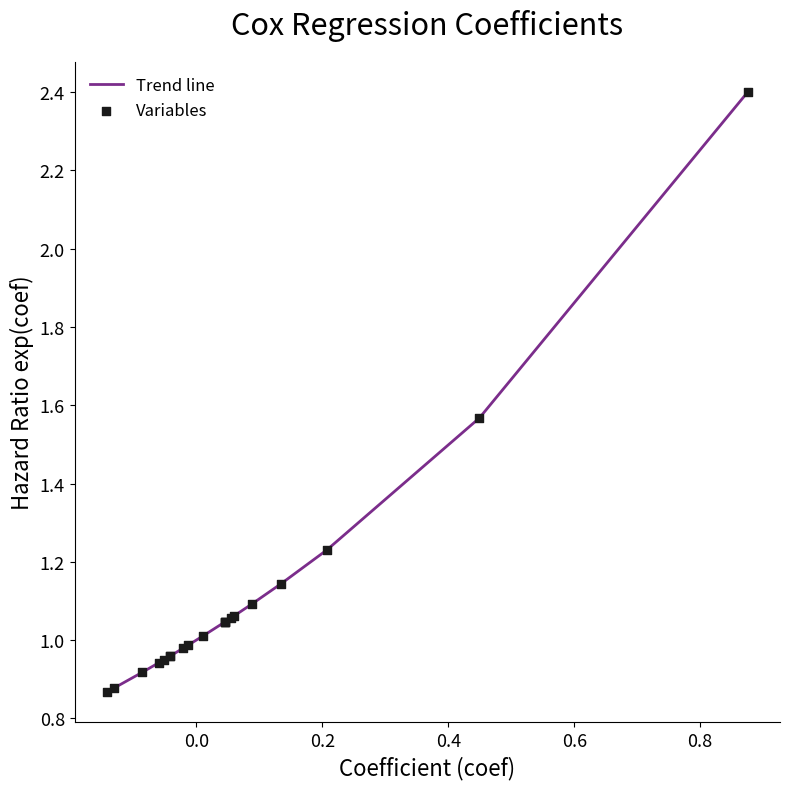

What is the difference between the maximum and minimum values?

1.5